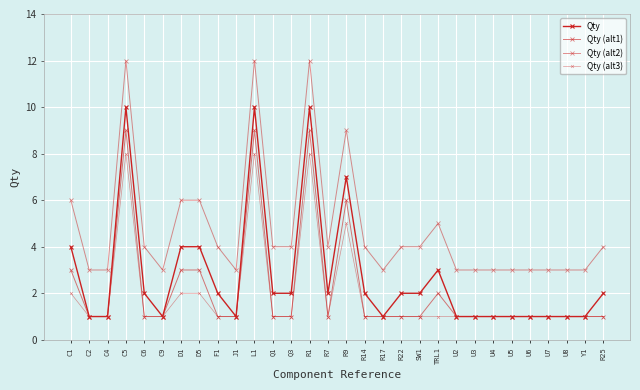

How many categories are shown in the chart?

30